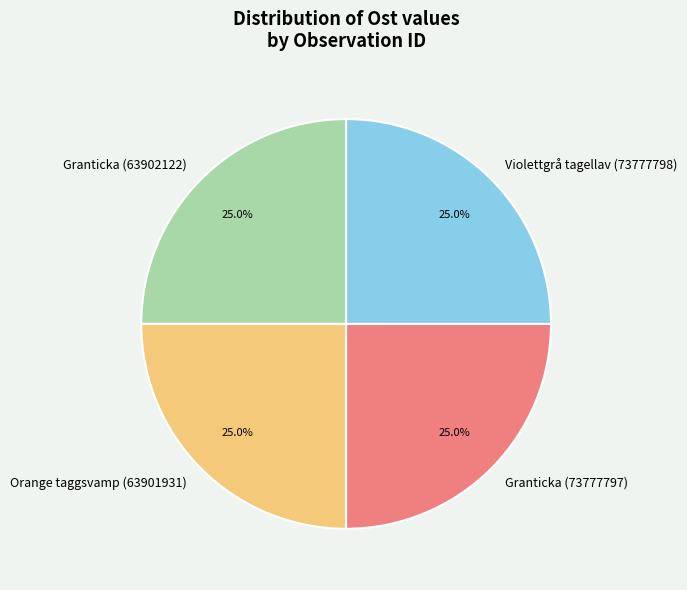

Approximately how many times larger is the value at Granticka (63902122) compared to Orange taggsvamp (63901931)?

1.0